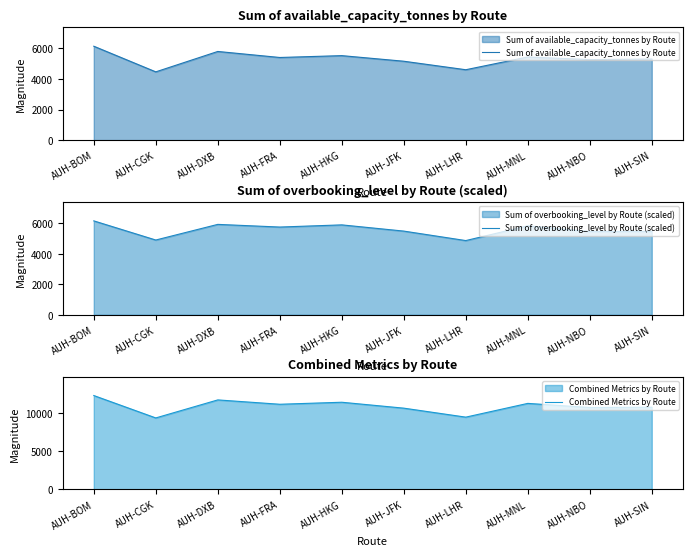

What is the total value across all series at AUH-LHR?

18915.5